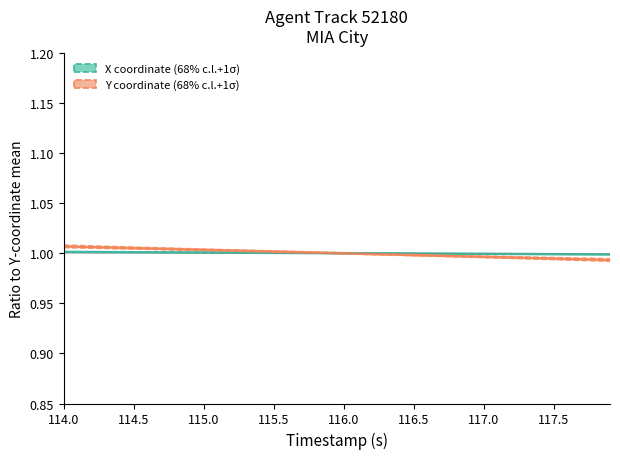

List the series in order of their peak value, highest first.

Y coordinate (68% c.l.+1σ), X coordinate (68% c.l.+1σ)